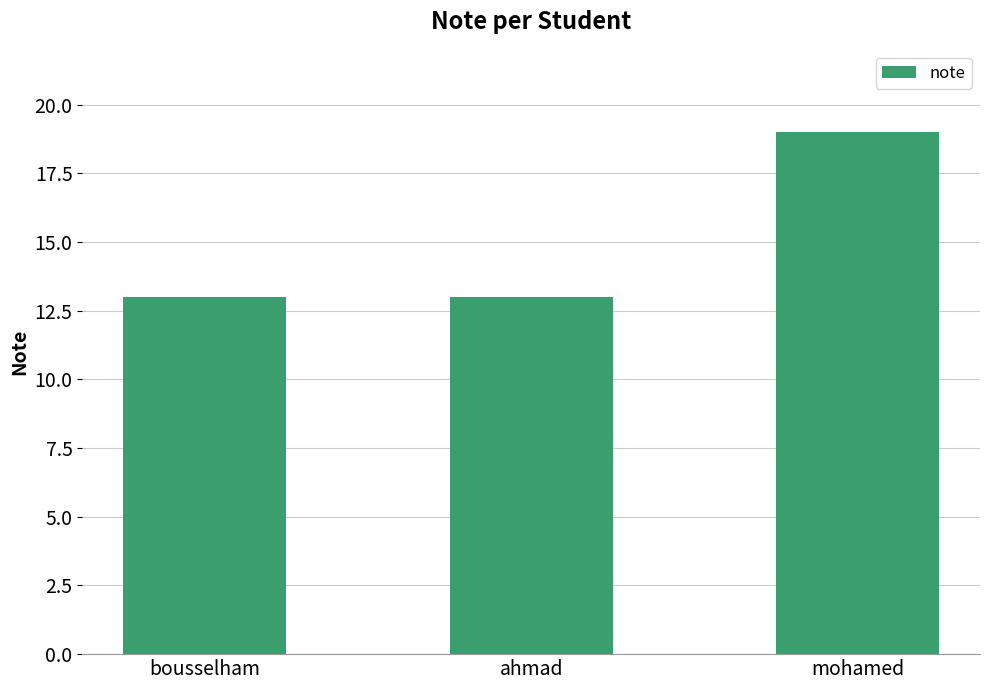

Which category has the highest value across all series?

mohamed